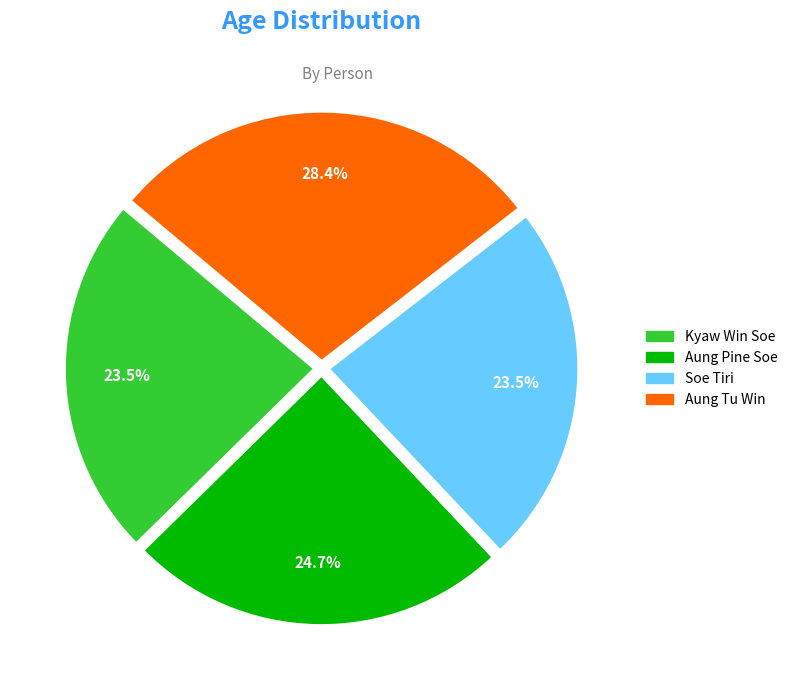

To the nearest percent, what is the difference between the largest and smallest slice percentages?

5%